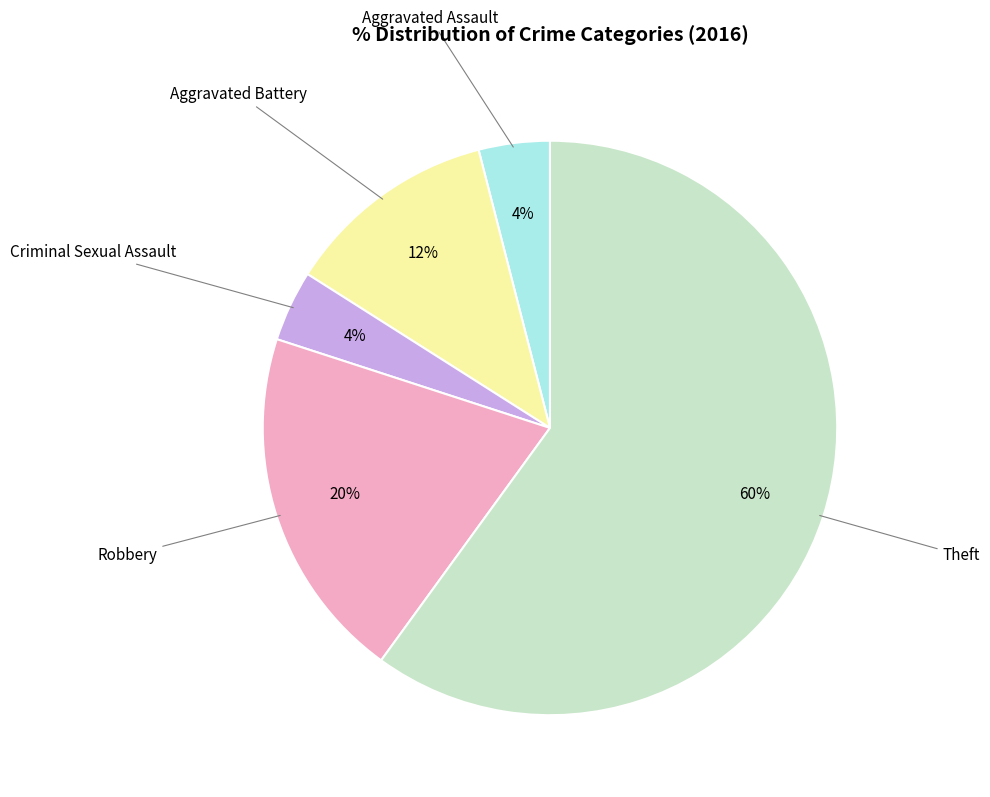

To the nearest percent, what is the average slice percentage?

20%